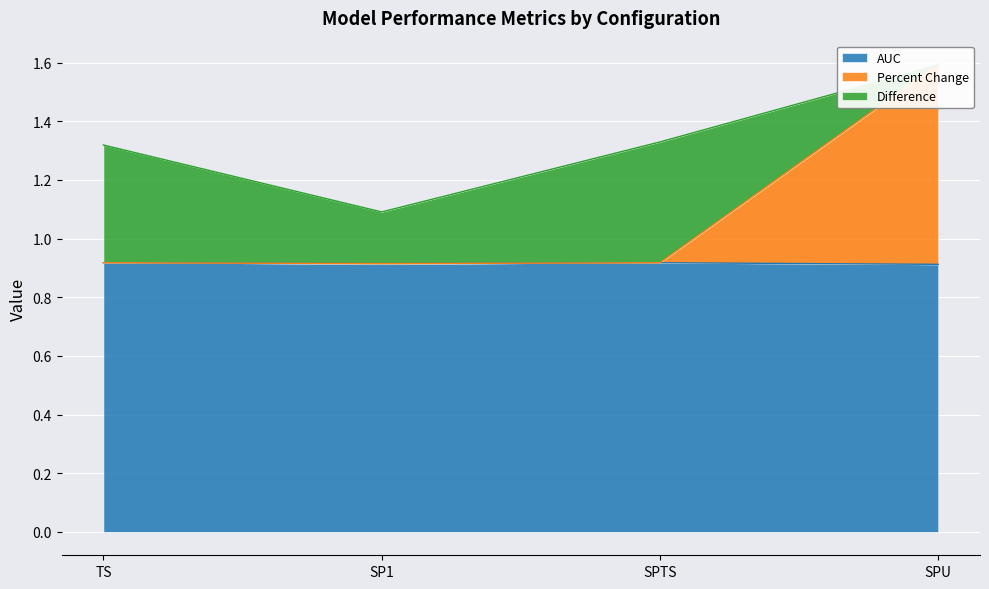

What position from the right is SPTS?

2